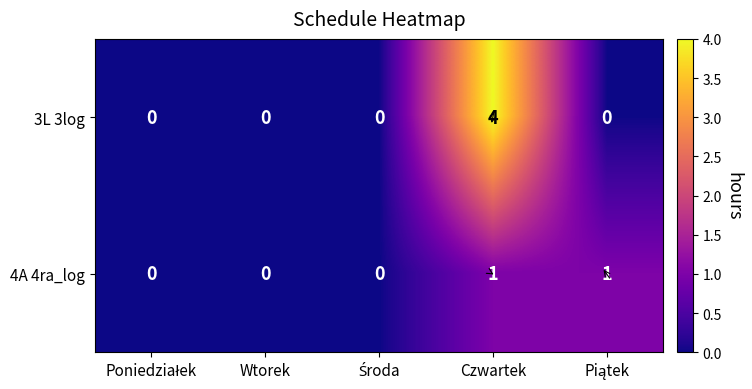

List the series in order of their overall mean, highest first.

3L 3log, 4A 4ra_log